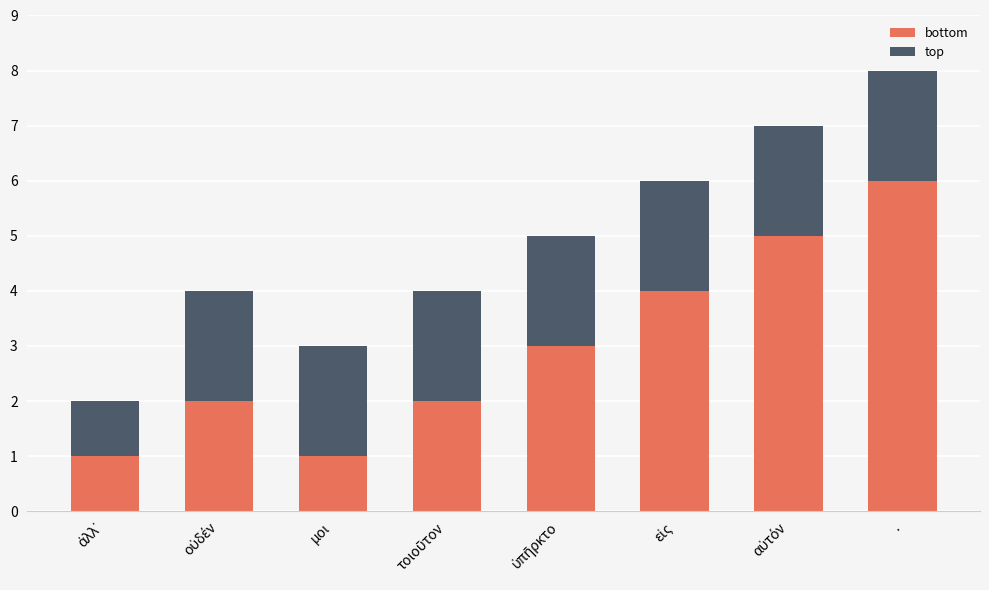

How many distinct data groups are displayed?

2